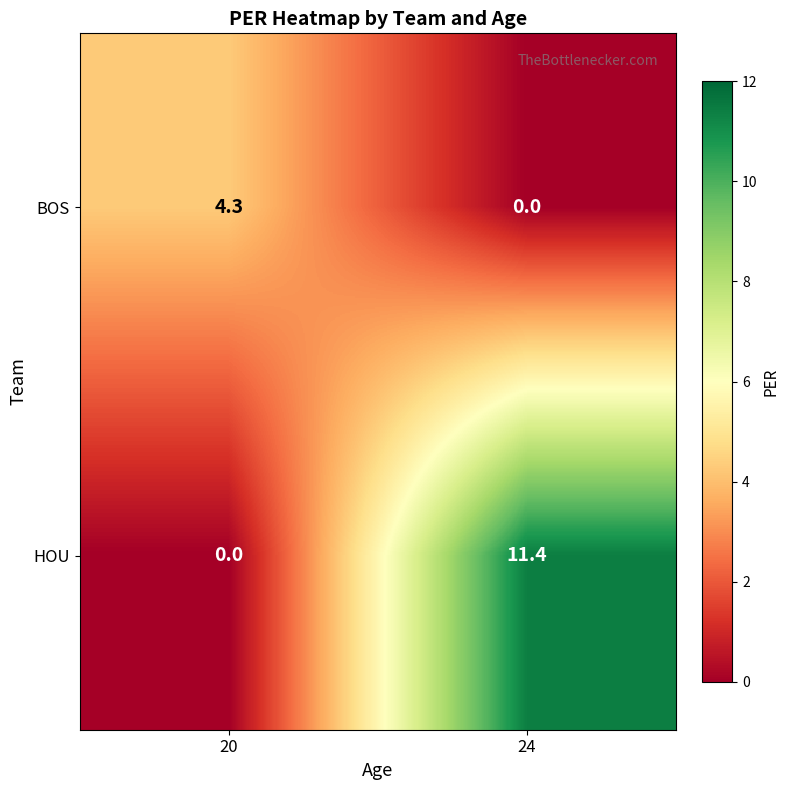

Which label corresponds to the largest value in the chart?

24